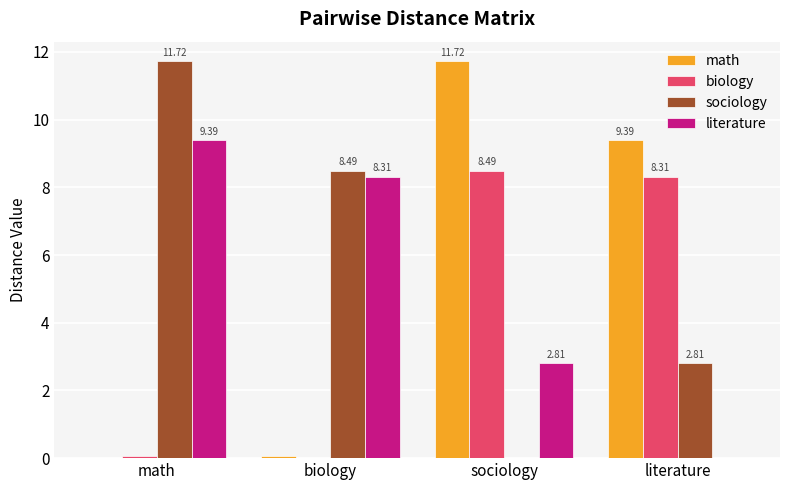

What is the difference between the biology values at literature and math?

8.3